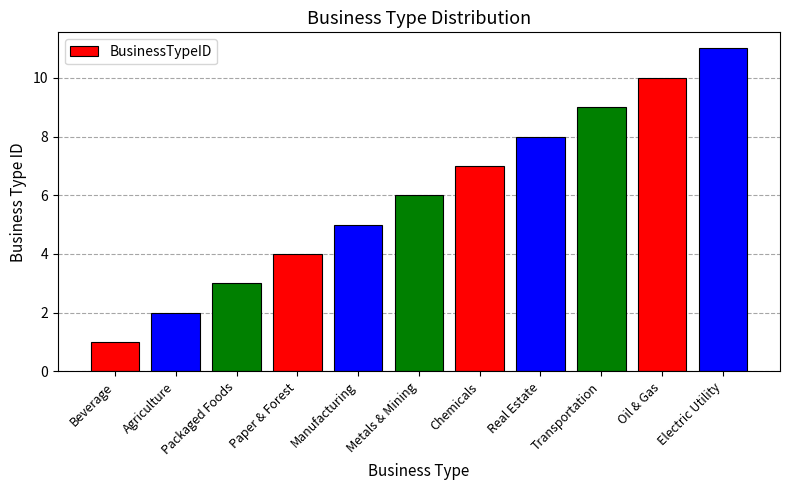

Rank the categories by value from highest to lowest.

Electric Utility, Oil & Gas, Transportation, Real Estate, Chemicals, Metals & Mining, Manufacturing, Paper & Forest, Packaged Foods, Agriculture, Beverage